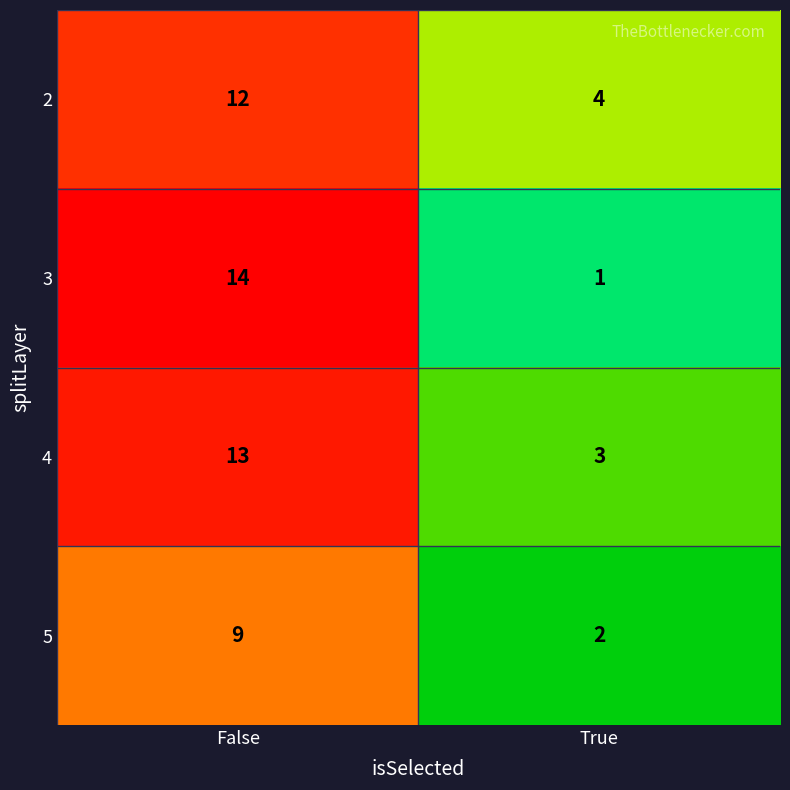

The value of 5 at False is 9. True or false?

True